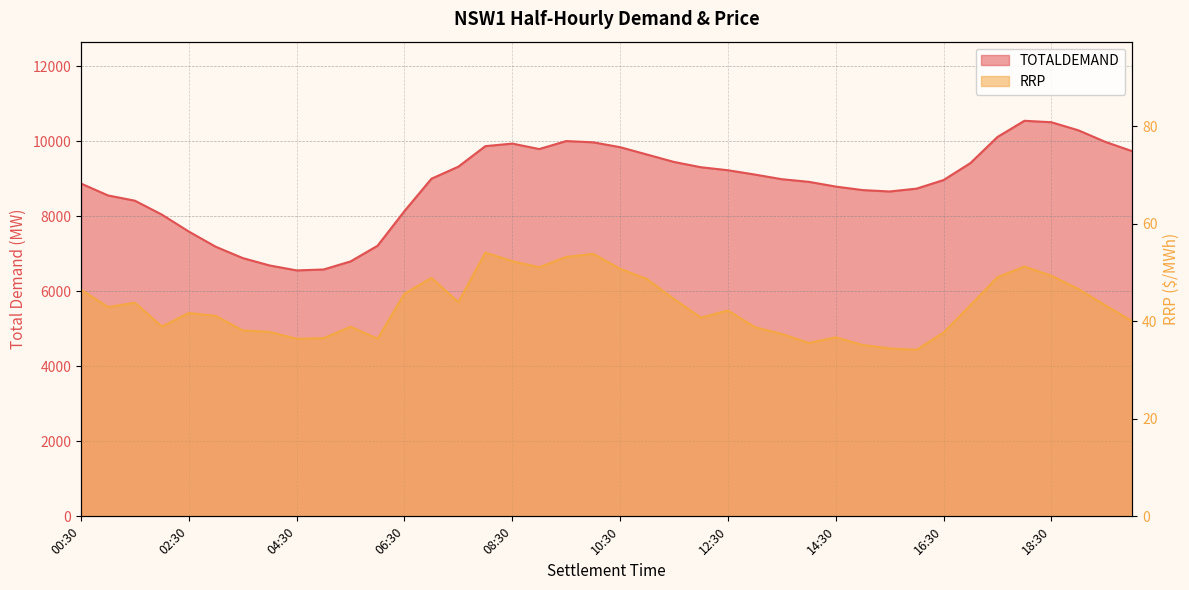

Reading left to right, list all the values displayed in this chart.

TOTALDEMAND: 00:30=8875.1	01:00=8558.3	01:30=8417.4	02:00=8046.1	02:30=7594.4	03:00=7189.0	03:30=6887.5	04:00=6690.0	04:30=6558.6	05:00=6583.5	05:30=6798.6	06:00=7215.7	06:30=8141.8	07:00=9003.7	07:30=9325.9	08:00=9872.4	08:30=9940.6	09:00=9795.2	09:30=10008.1	10:00=9974.7	10:30=9845.2	11:00=9648.4	11:30=9451.0	12:00=9309.8	12:30=9230.0	13:00=9114.8	13:30=8990.7	14:00=8921.0	14:30=8794.7	15:00=8700.6	15:30=8663.5	16:00=8739.7	16:30=8968.1	17:00=9422.6	17:30=10117.2	18:00=10548.8	18:30=10510.2	19:00=10295.6	19:30=9987.0	20:00=9738.1
RRP: 00:30=46.5	01:00=42.9	01:30=43.8	02:00=38.9	02:30=41.7	03:00=41.1	03:30=38.1	04:00=37.8	04:30=36.4	05:00=36.5	05:30=38.9	06:00=36.4	06:30=45.7	07:00=48.9	07:30=43.9	08:00=54.1	08:30=52.3	09:00=51.1	09:30=53.2	10:00=53.8	10:30=50.8	11:00=48.7	11:30=44.6	12:00=40.8	12:30=42.2	13:00=38.8	13:30=37.4	14:00=35.6	14:30=36.7	15:00=35.1	15:30=34.4	16:00=34.2	16:30=37.7	17:00=43.3	17:30=49.0	18:00=51.2	18:30=49.3	19:00=46.6	19:30=43.3	20:00=40.0